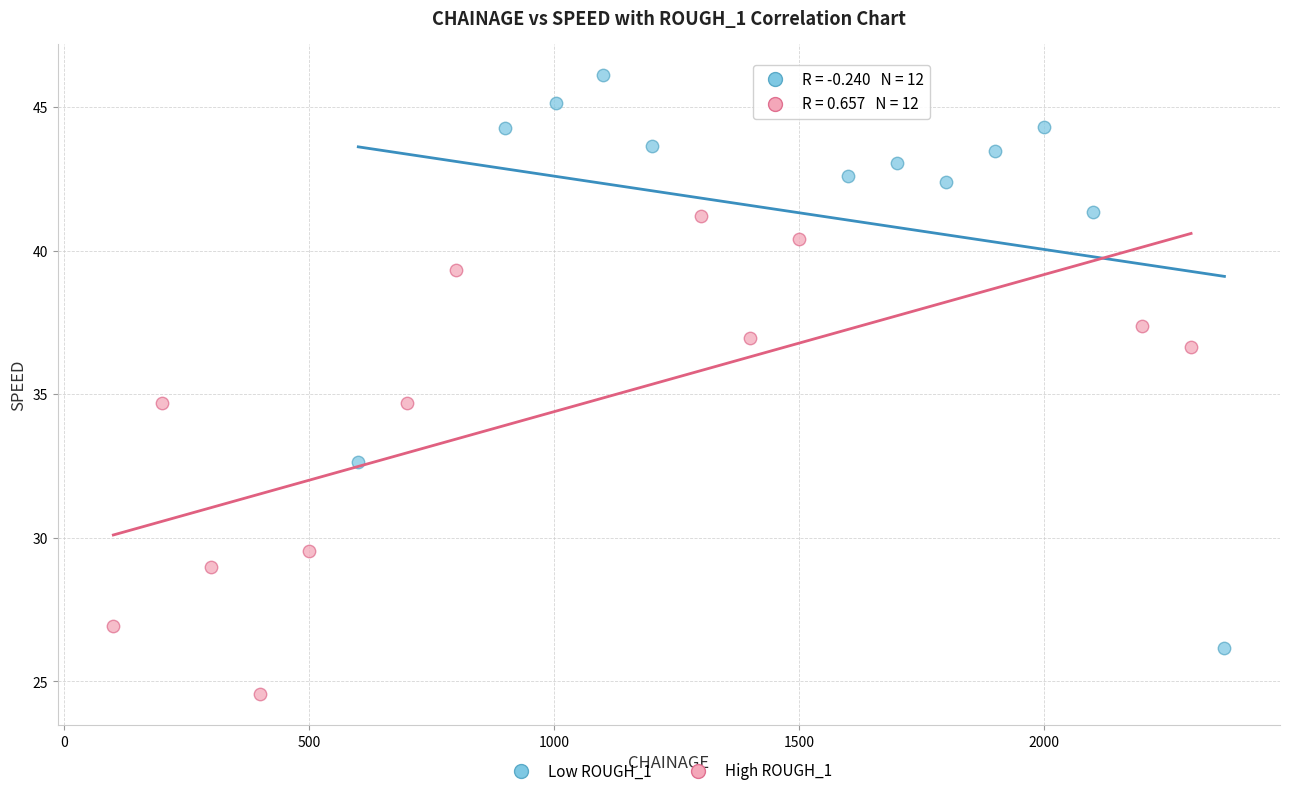

Which series contains the lowest Y value?

High ROUGH_1